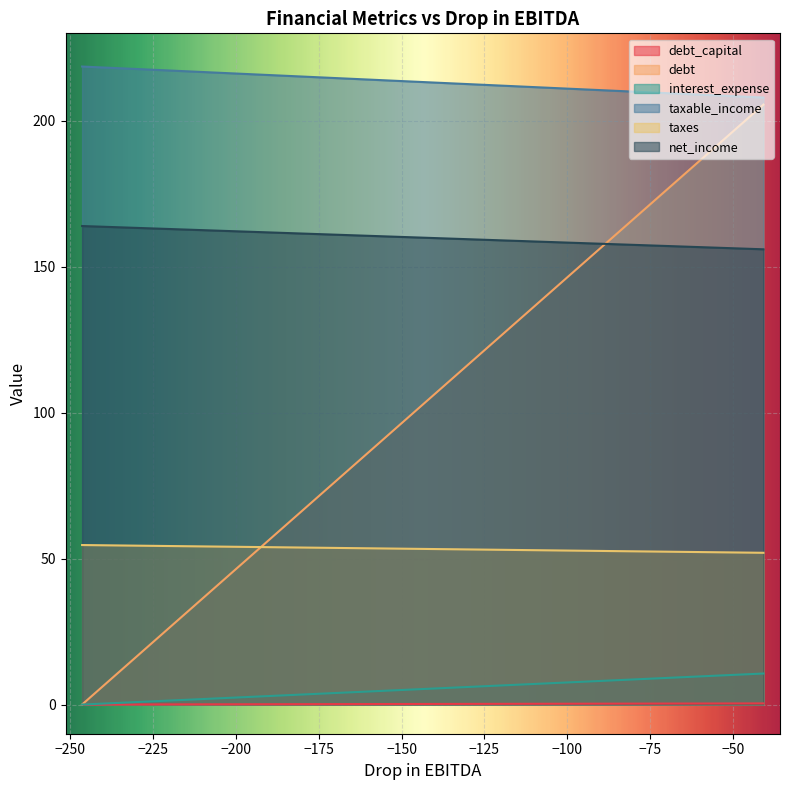

True or false: interest_expense and debt_capital intersect in this chart.

False